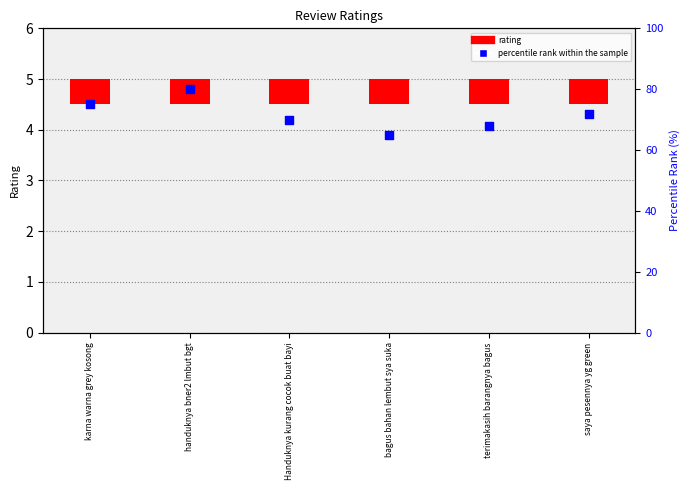

What are all the series names shown in the legend?

rating, percentile rank within the sample